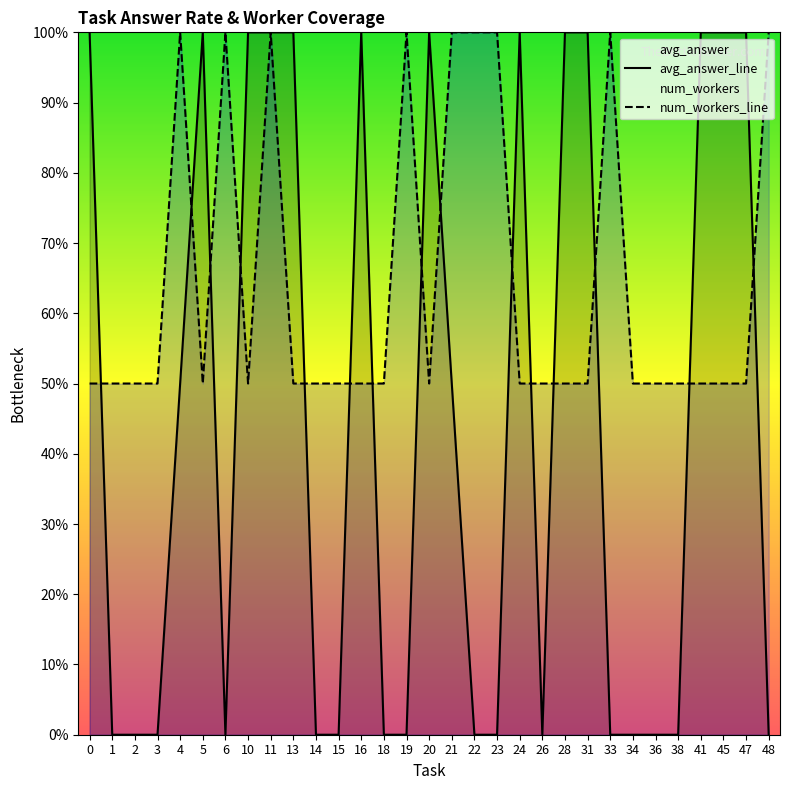

The avg_answer_line series shows 1.0 at 0. True or false?

True